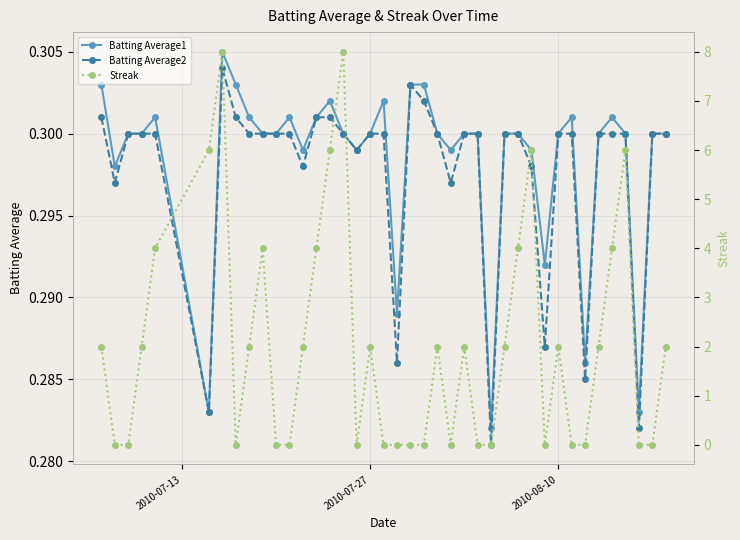

True or false: Batting Average1 has more than 2 interior local peaks.

True